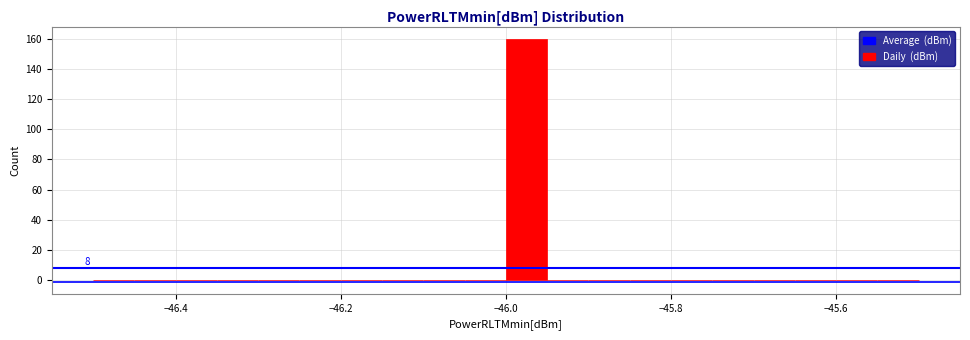

Around what value on the x-axis is the tallest bar? Give the approximate position of its centre, as read against the axis.

-45.98